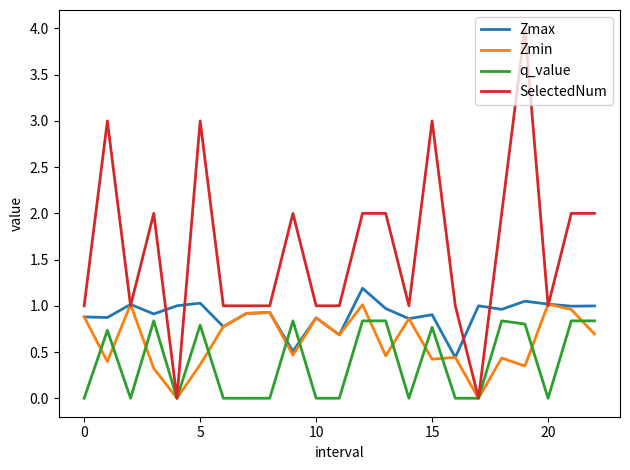

What are all the series names shown in the legend?

Zmax, Zmin, q_value, SelectedNum